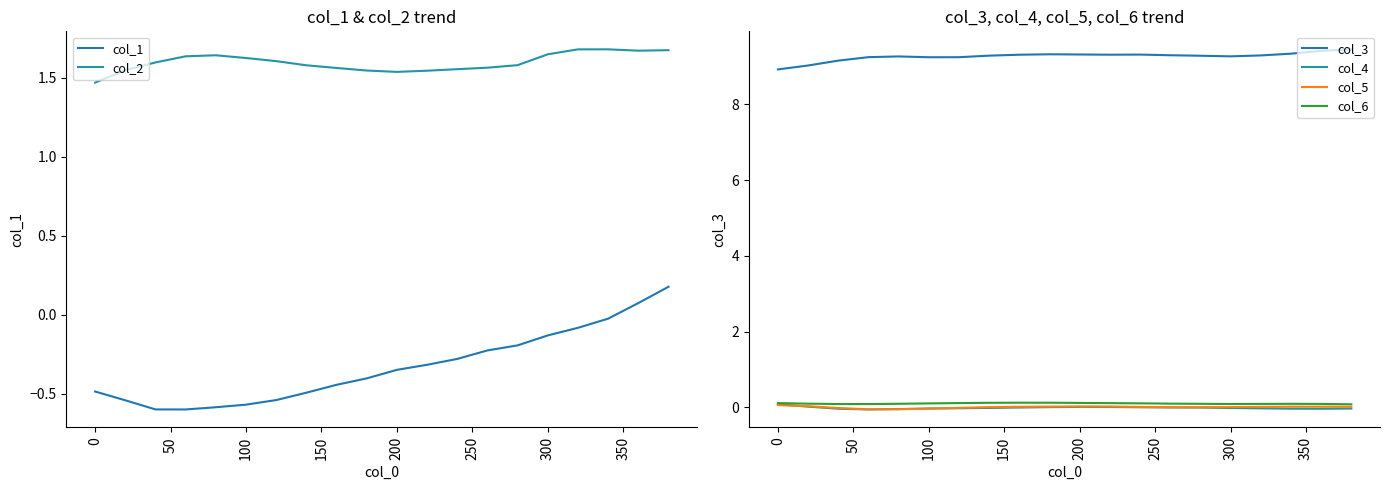

At which label does col_5 reach its minimum?

100